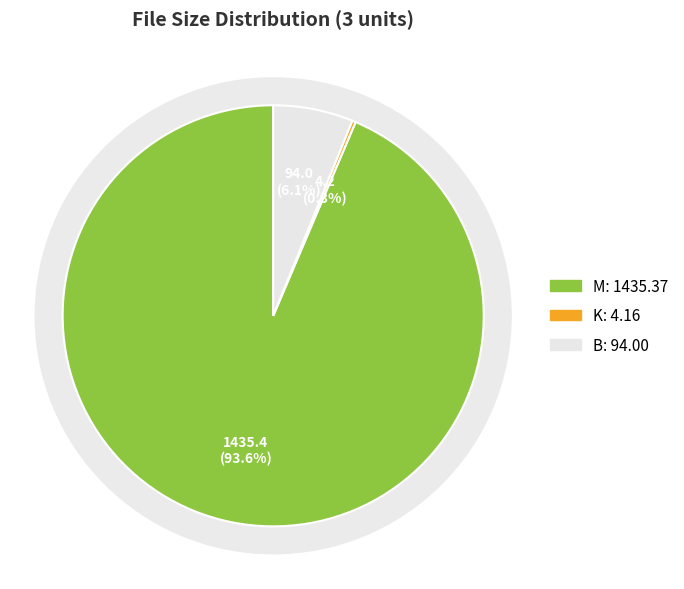

Which has a higher value, K (2.02) or M (21.88)?

M (21.88)